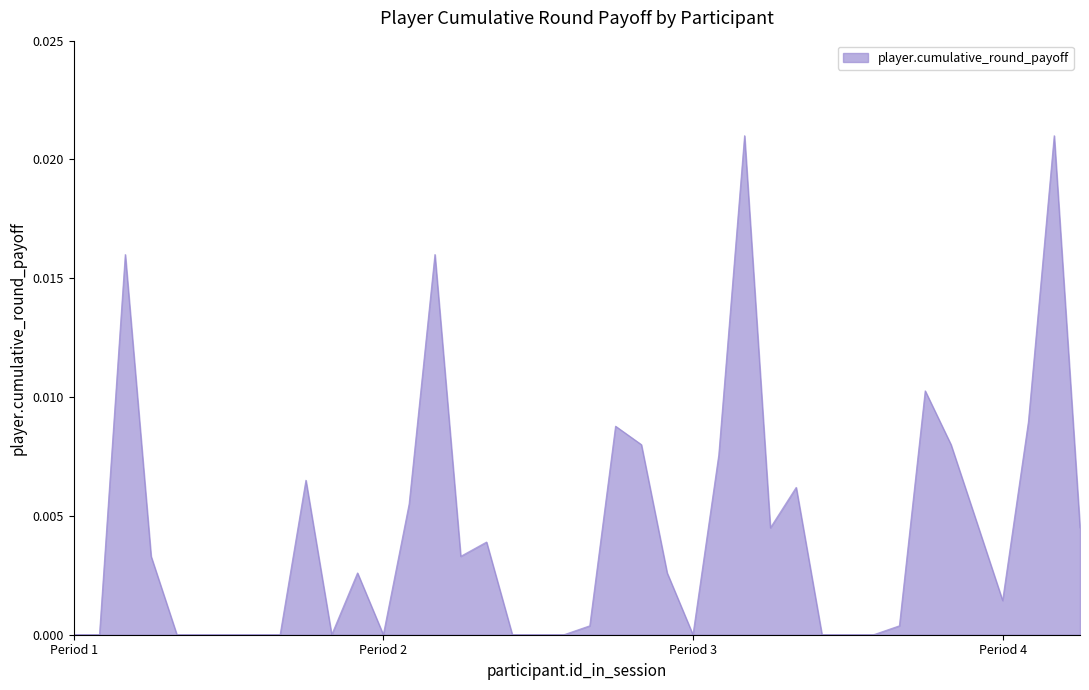

How many lines are shown in the chart?

1